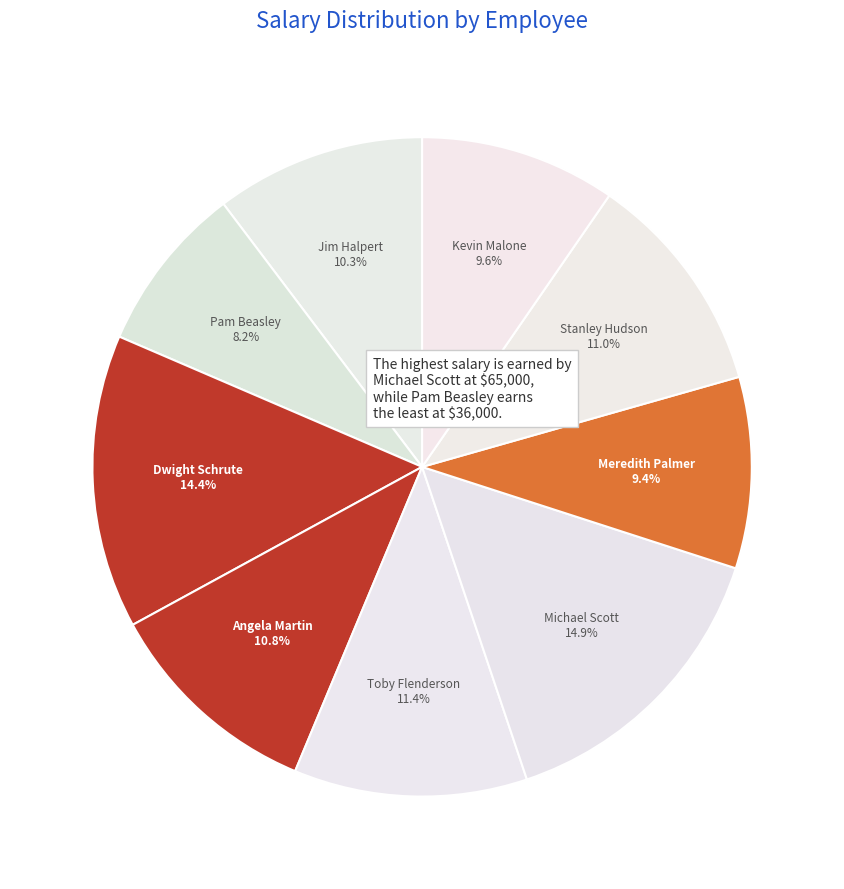

Between Dwight Schrute and Meredith Palmer, which is larger?

Dwight Schrute